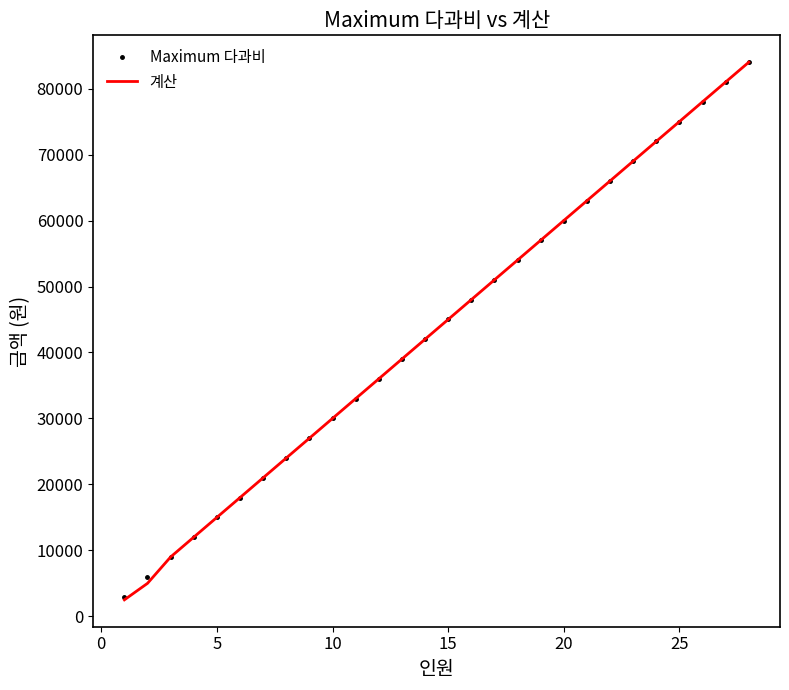

What is the minimum value shown in the chart?

2500